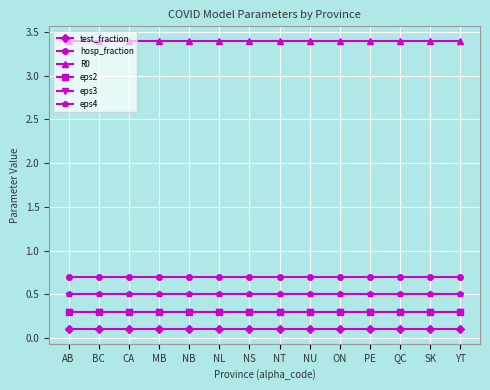

Which label corresponds to the largest value in the chart?

AB